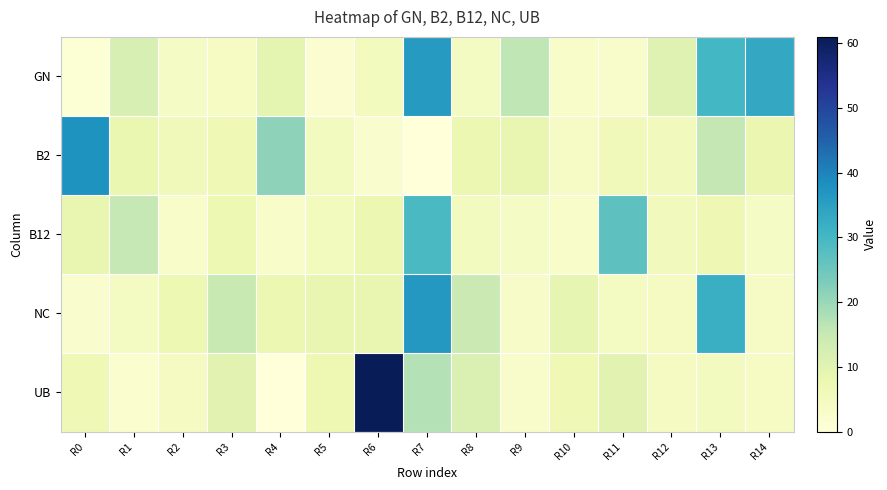

Which series has the widest spread of values?

UB